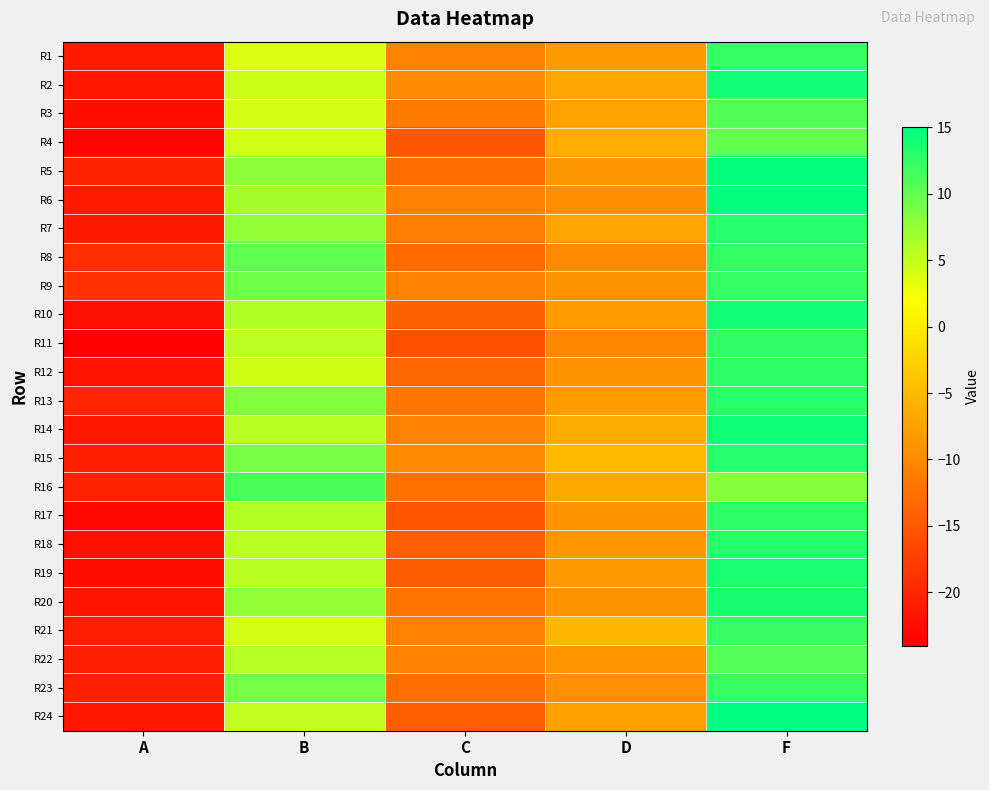

Reading right to left, transcribe all the data shown in this chart.

R1: F=12.3	D=-8.2	C=-10.8	B=3.8	A=-21.2
R2: F=13.9	D=-6.8	C=-9.8	B=4.5	A=-21.7
R3: F=10.8	D=-7.4	C=-11.3	B=4.0	A=-22.4
R4: F=10.0	D=-6.3	C=-15.1	B=4.3	A=-23.4
R5: F=14.7	D=-8.6	C=-12.9	B=7.9	A=-20.4
R6: F=14.8	D=-9.3	C=-10.6	B=6.6	A=-21.2
R7: F=12.9	D=-7.1	C=-11.0	B=7.5	A=-21.5
R8: F=12.3	D=-9.9	C=-13.0	B=10.2	A=-19.2
R9: F=12.3	D=-8.9	C=-10.6	B=9.3	A=-18.8
R10: F=13.9	D=-8.0	C=-13.9	B=6.0	A=-22.2
R11: F=12.4	D=-10.1	C=-15.8	B=5.4	A=-24.0
R12: F=12.6	D=-8.9	C=-13.6	B=4.4	A=-21.9
R13: F=13.0	D=-8.0	C=-11.9	B=8.3	A=-20.1
R14: F=14.1	D=-6.4	C=-10.7	B=5.5	A=-21.7
R15: F=13.2	D=-4.8	C=-9.8	B=8.9	A=-20.6
R16: F=8.2	D=-6.6	C=-12.3	B=11.2	A=-20.4
R17: F=12.6	D=-8.9	C=-15.2	B=5.8	A=-23.1
R18: F=13.1	D=-8.5	C=-14.3	B=5.4	A=-22.1
R19: F=13.7	D=-8.1	C=-14.7	B=5.5	A=-22.7
R20: F=13.8	D=-8.9	C=-12.1	B=7.5	A=-21.8
R21: F=12.2	D=-5.1	C=-10.7	B=4.3	A=-20.9
R22: F=10.7	D=-8.5	C=-10.6	B=5.8	A=-20.9
R23: F=12.2	D=-9.2	C=-12.7	B=9.1	A=-20.6
R24: F=15.0	D=-7.7	C=-14.3	B=5.1	A=-21.7